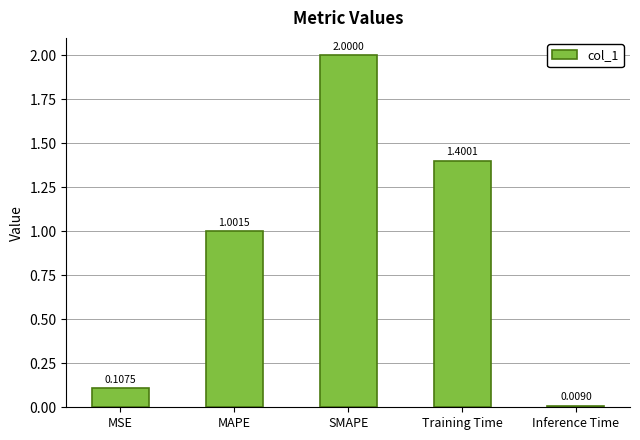

What is the value of the 3rd bar from the left?

2.0